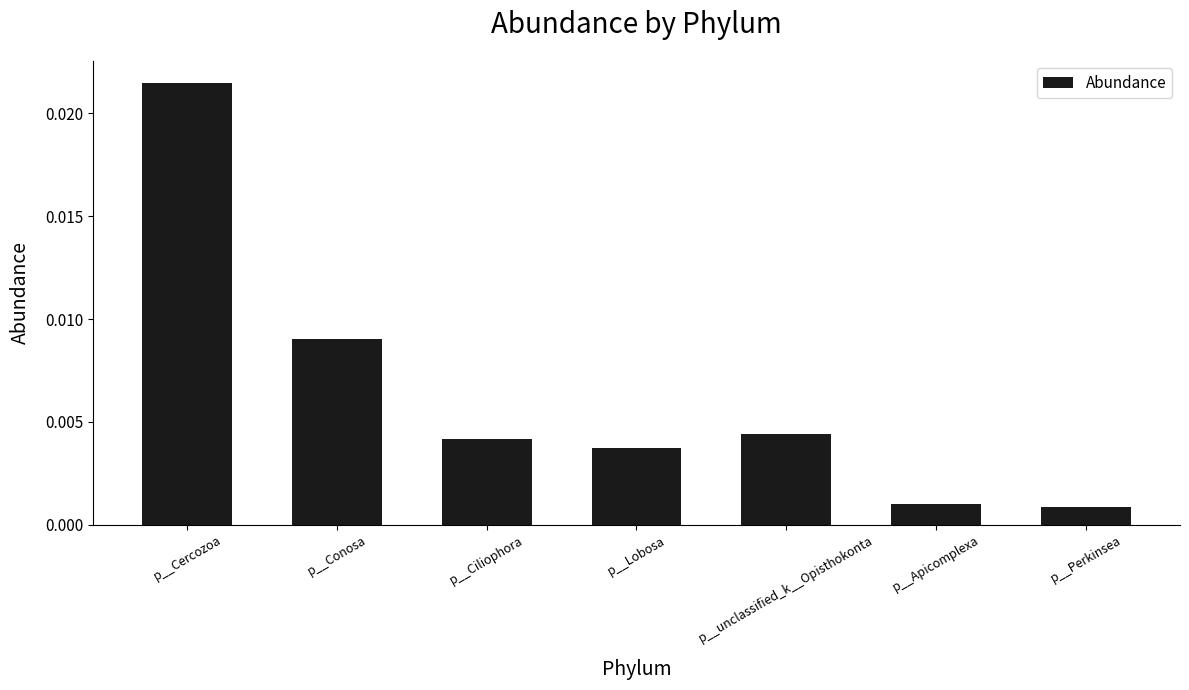

At which category does the chart reach its peak across all series?

p__Cercozoa